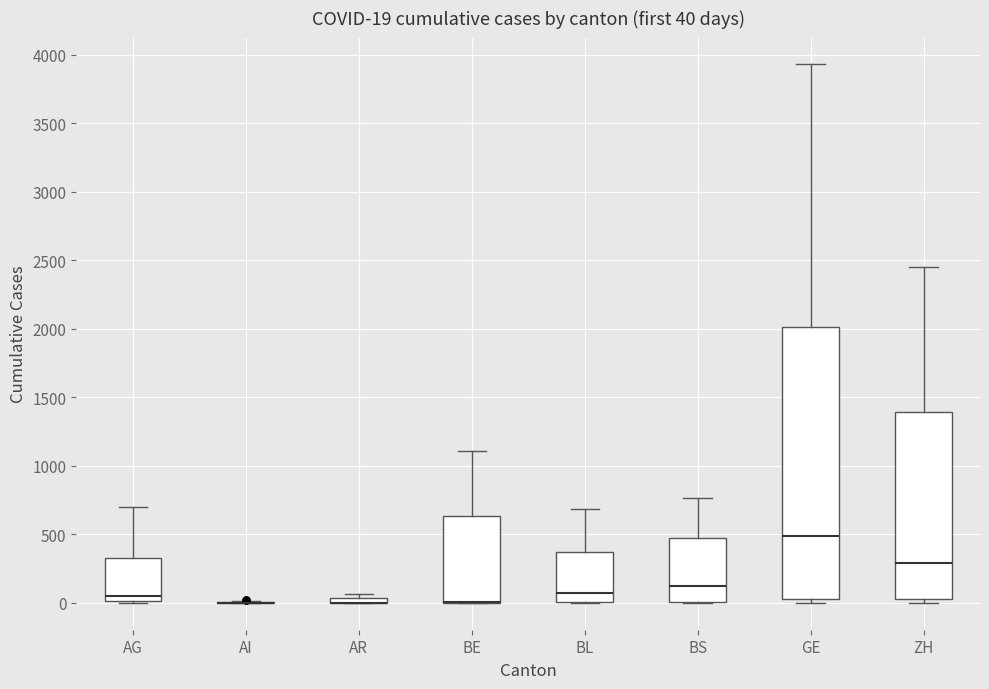

Which box is the tallest, from its lower edge to its upper edge?

GE